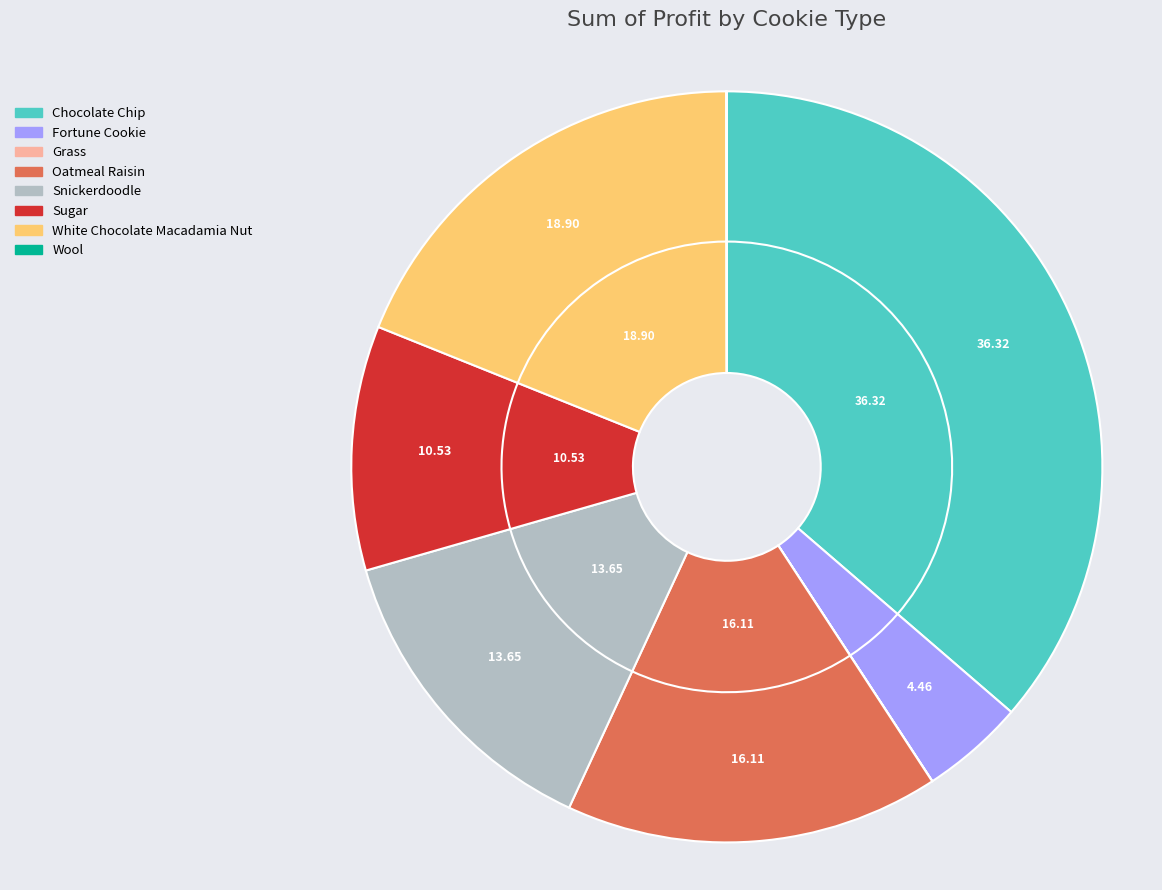

What percentage is the Oatmeal Raisin slice, to the nearest percent?

16%